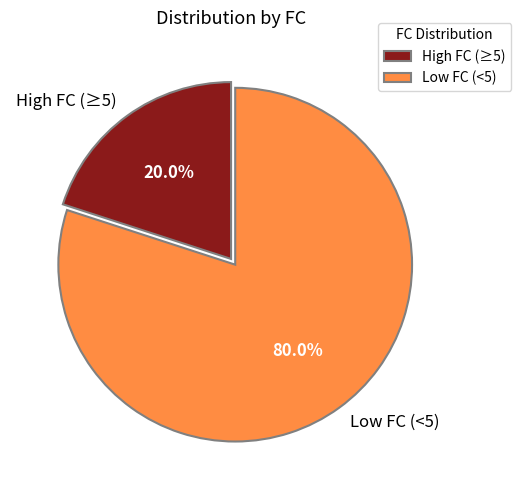

Count the number of slices in the pie.

2